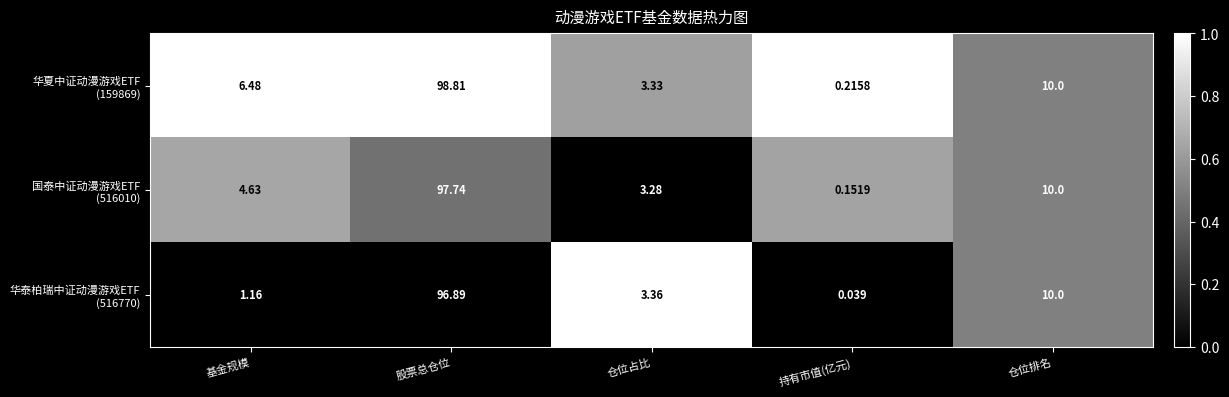

Which category has the highest value across all series?

股票总仓位